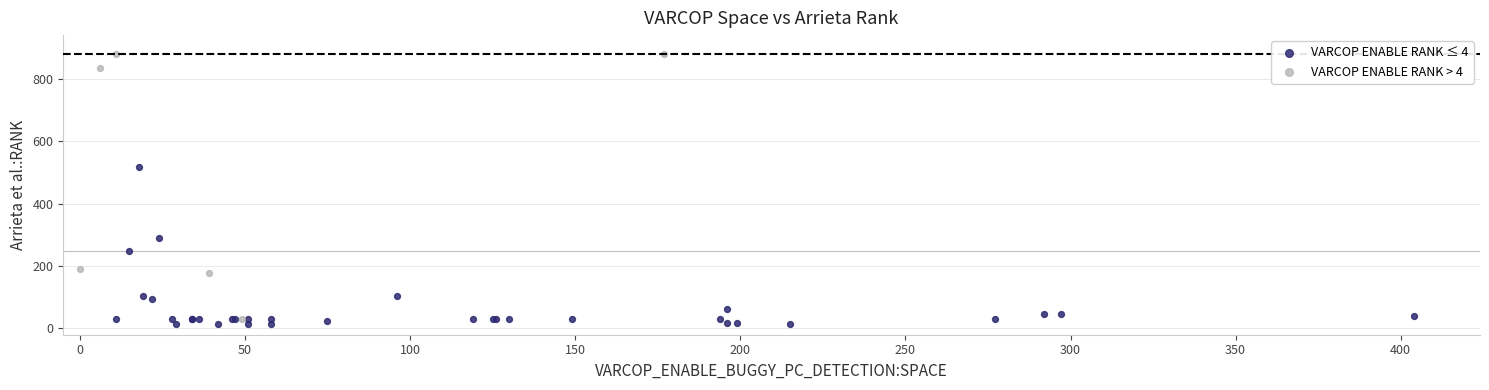

Which series has the largest Y range (max minus min)?

VARCOP ENABLE RANK > 4